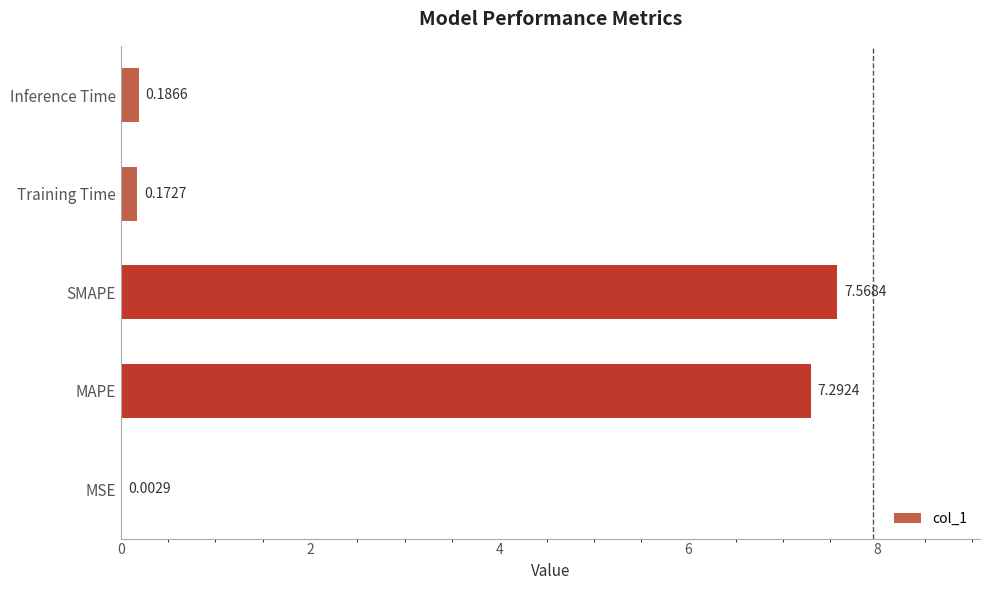

What is the average value?

3.0